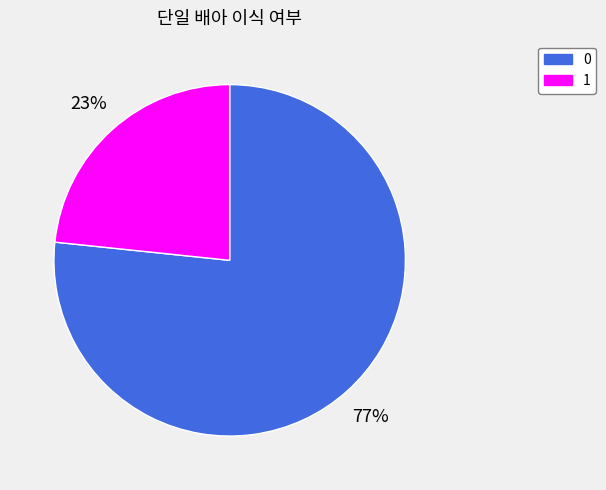

True or false: 1 accounts for 33% of the total.

False